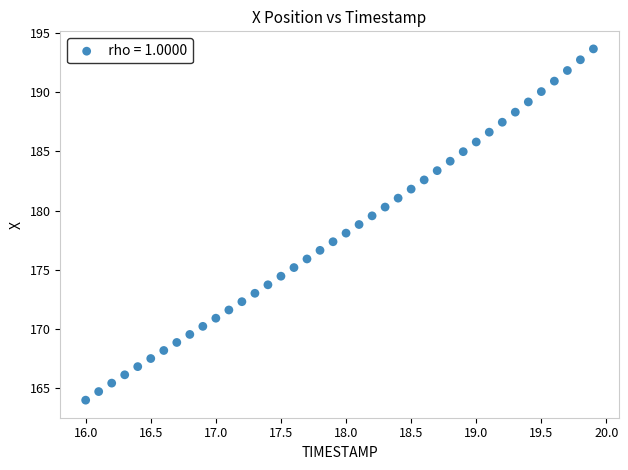

What is the range of X values (max minus min)?

3.9